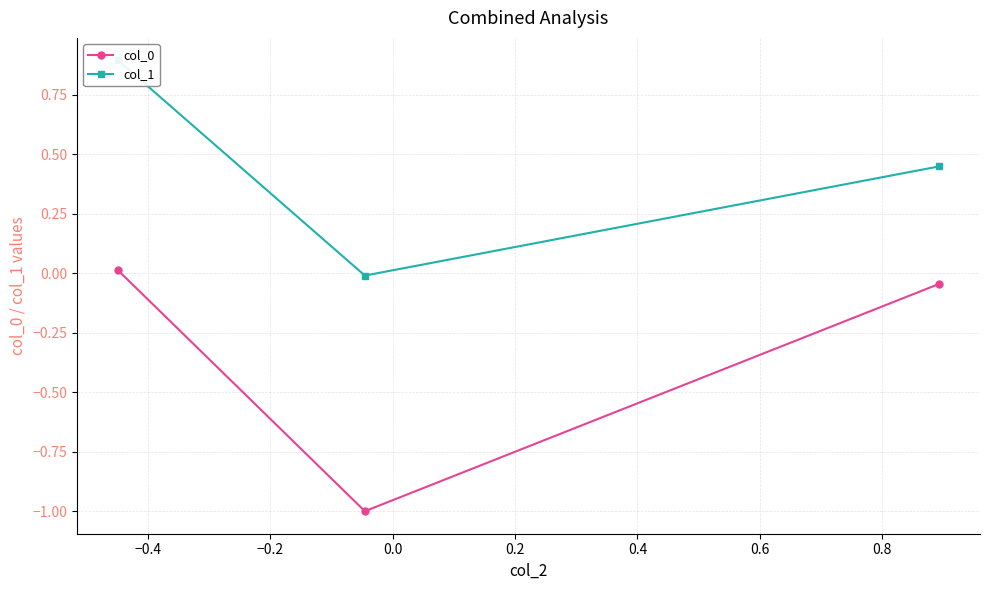

How many positive values does the col_0 series have?

1